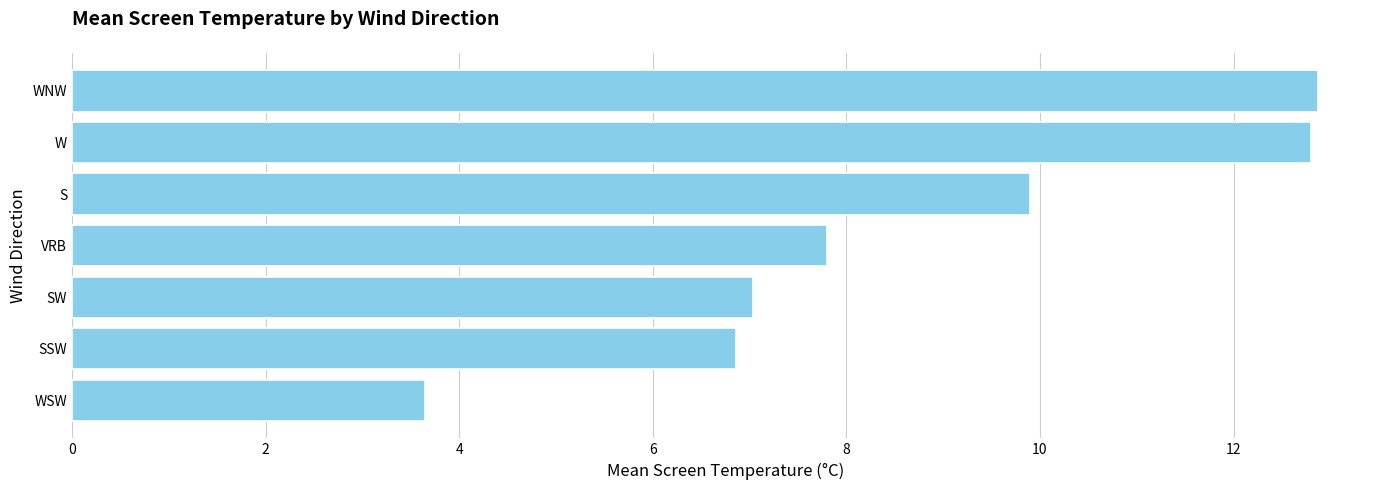

Which has a higher value, WNW or WSW?

WNW